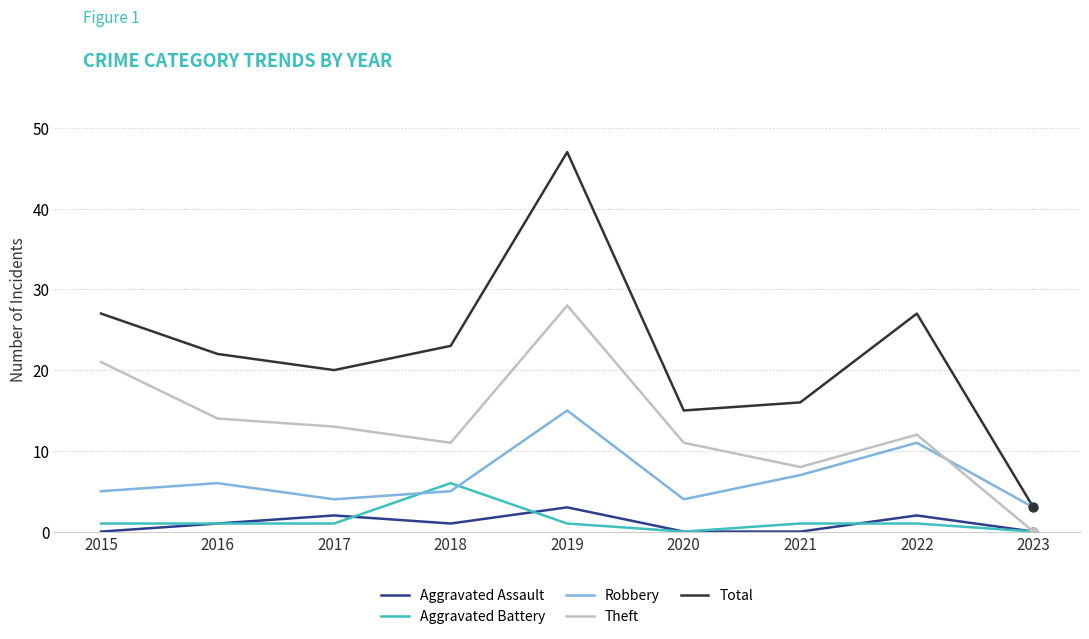

Which series changed the most between 2016 and 2020?

Total